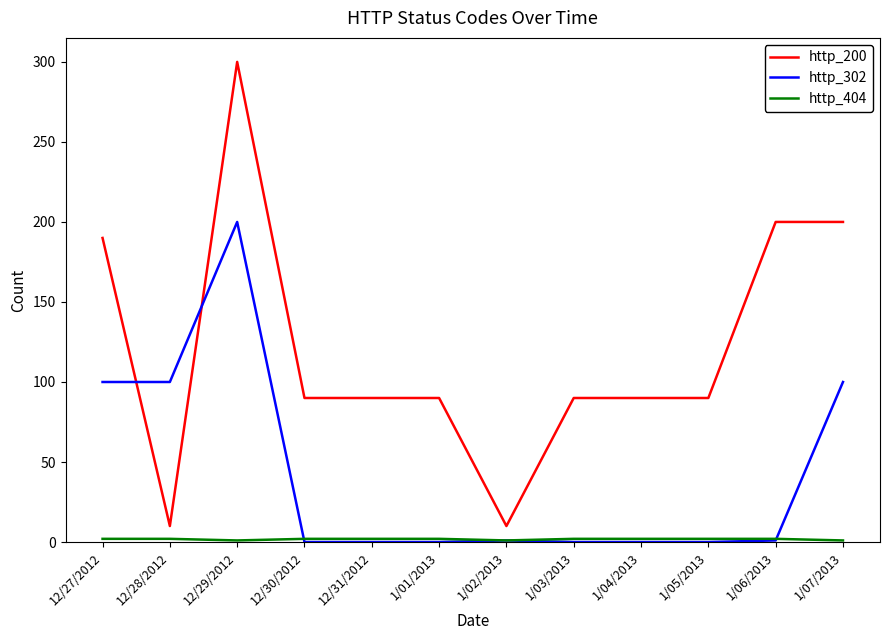

Where do http_200 and http_302 first cross each other?

12/27/2012 and 12/28/2012